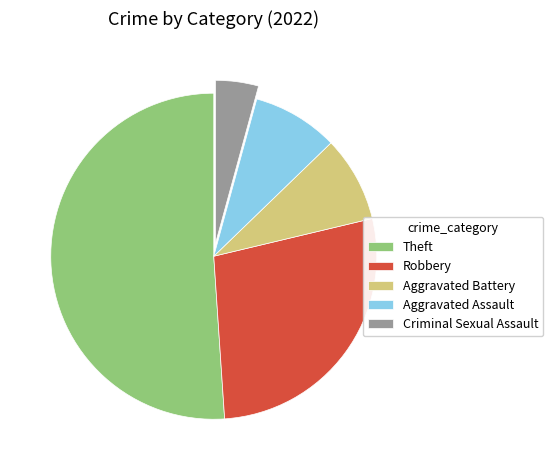

Is there any slice that represents more than half of the pie?

Yes